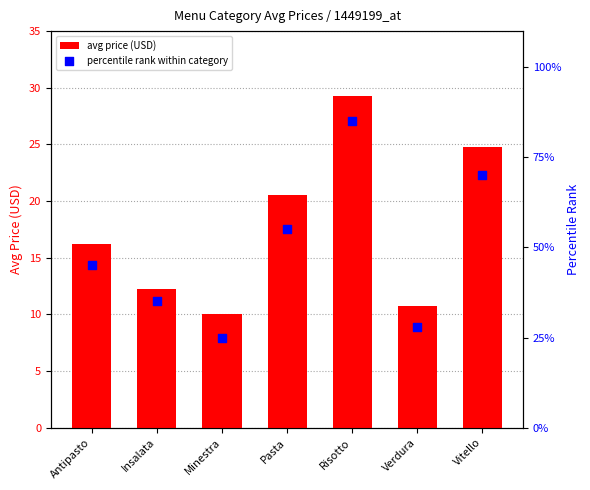

Which series reaches the maximum Y coordinate?

percentile rank within category